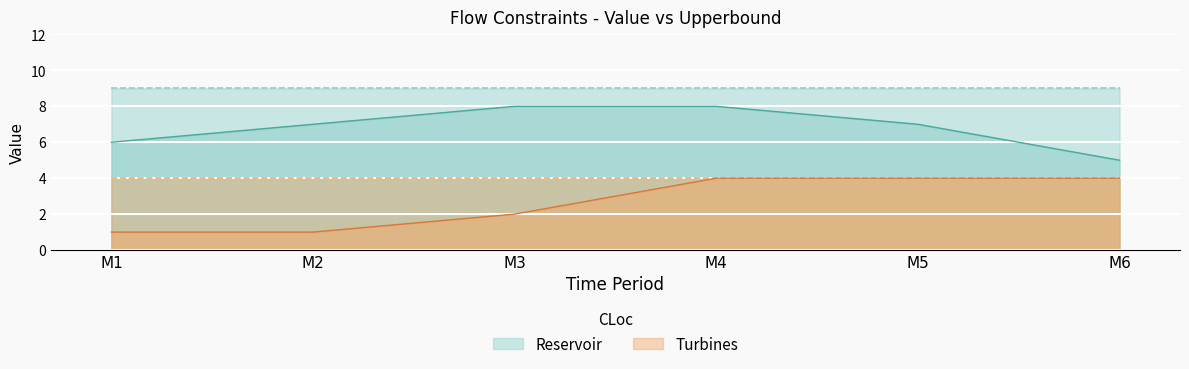

At which label is Turbines closest to 2?

M3